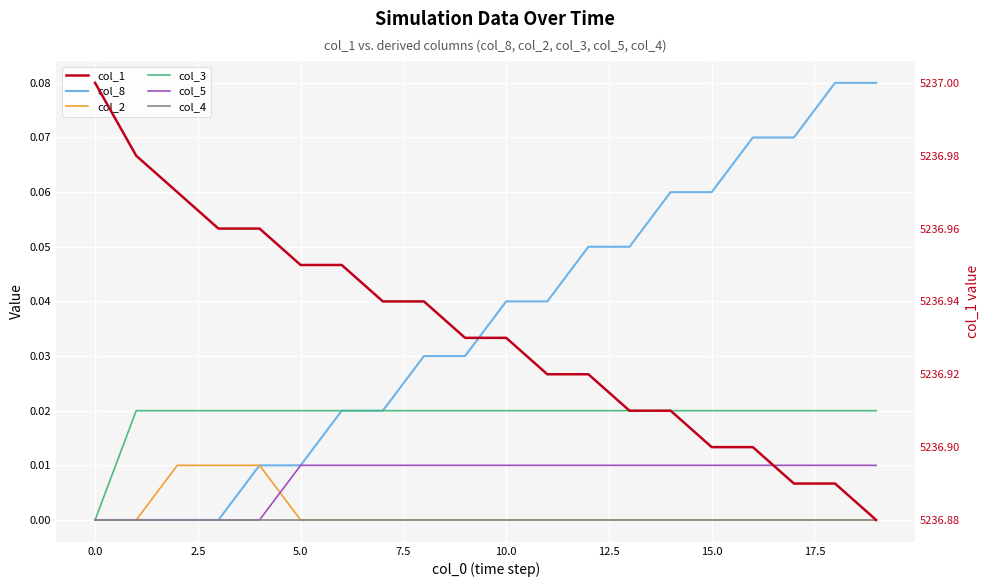

Is the value of col_8 at 19 greater than the value of col_4 at 15?

Yes